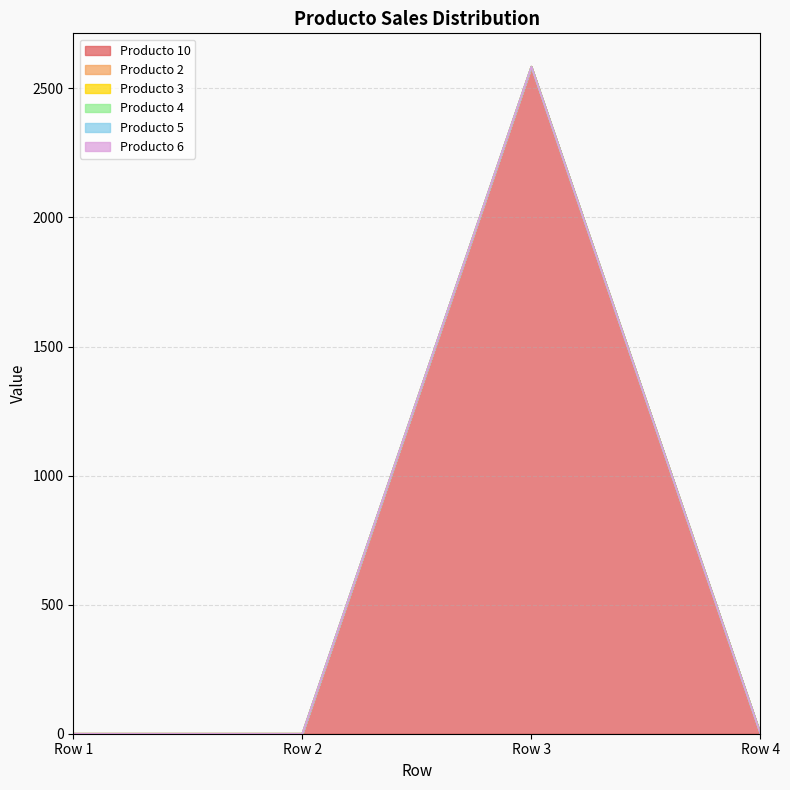

True or false: Producto 3 and Producto 6 cross at least once.

False